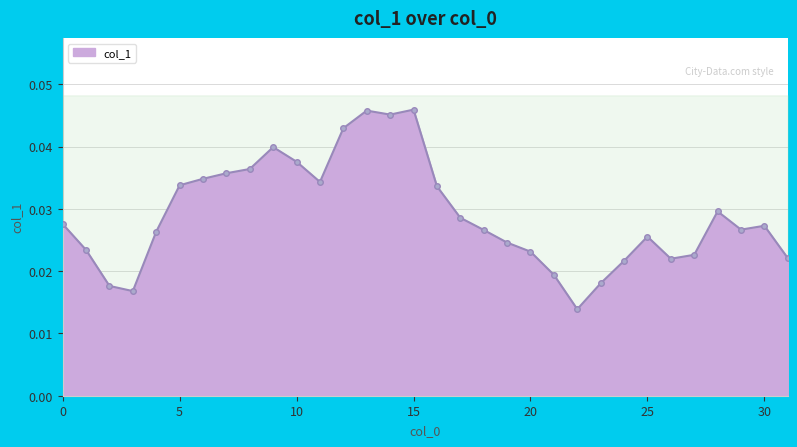

Rank the categories by value from lowest to highest.

22, 3, 2, 23, 21, 24, 26, 31, 27, 20, 1, 19, 25, 4, 18, 29, 30, 0, 17, 28, 16, 5, 11, 6, 7, 8, 10, 9, 12, 14, 13, 15